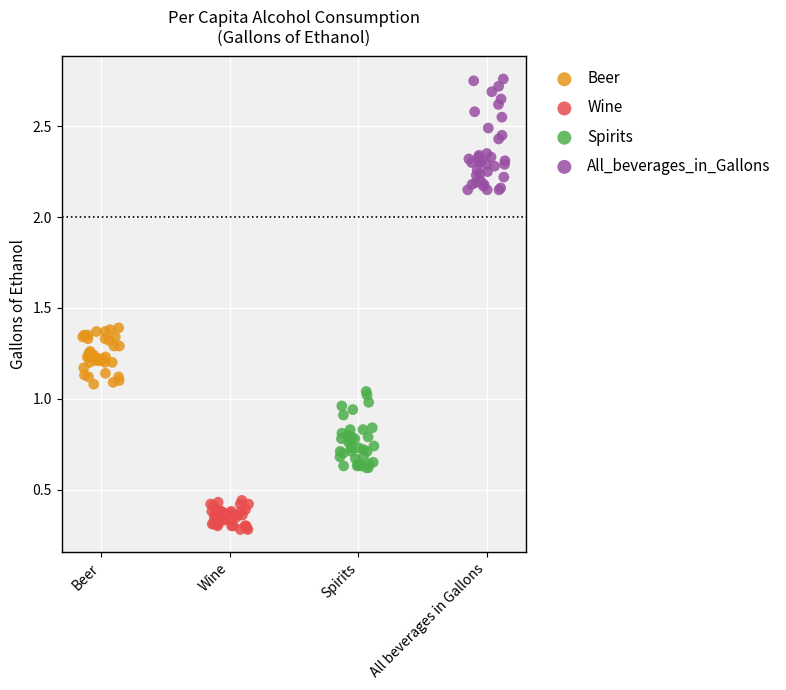

Which series has the widest spread of Y values?

All_beverages_in_Gallons